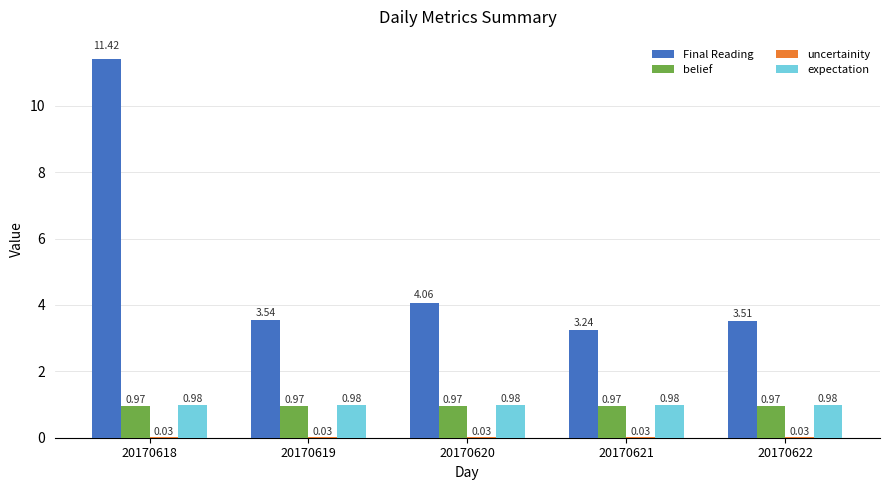

Which series changed the most between 20170621 and 20170622?

Final Reading